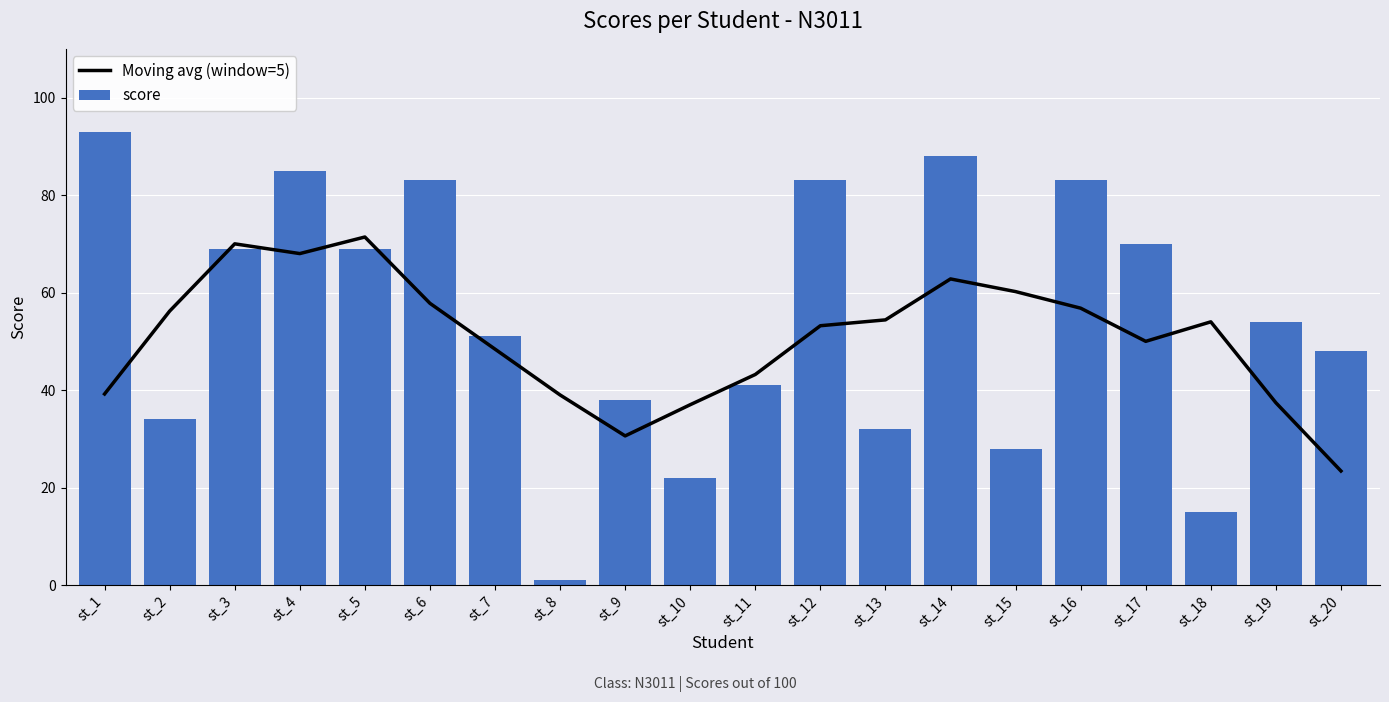

Is it true that Moving avg (window=5) equals 39.0 at st_8?

True